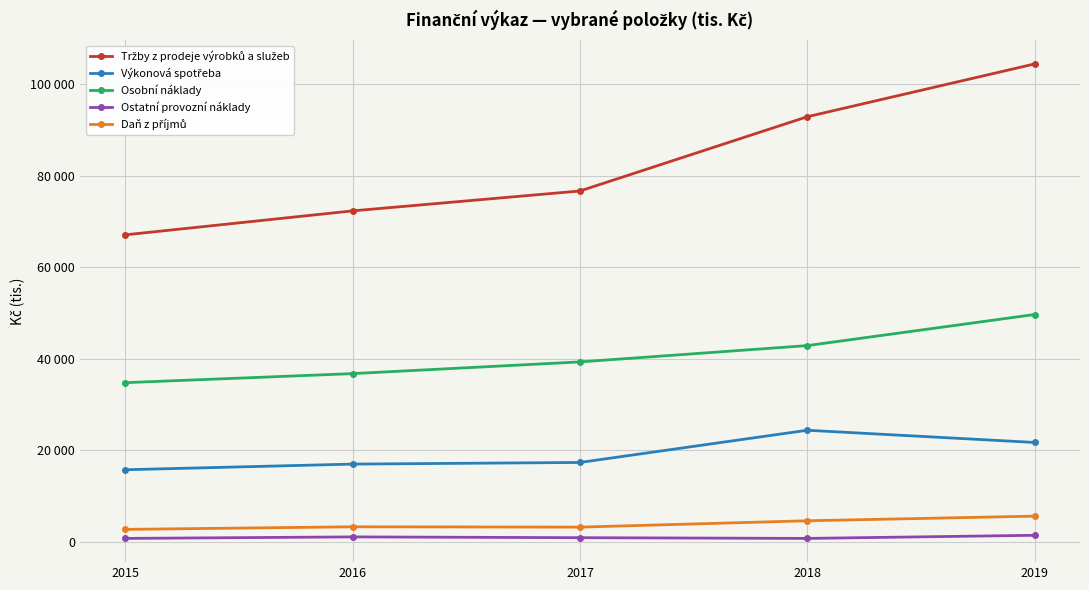

What is the average value of the Osobní náklady series?

40702